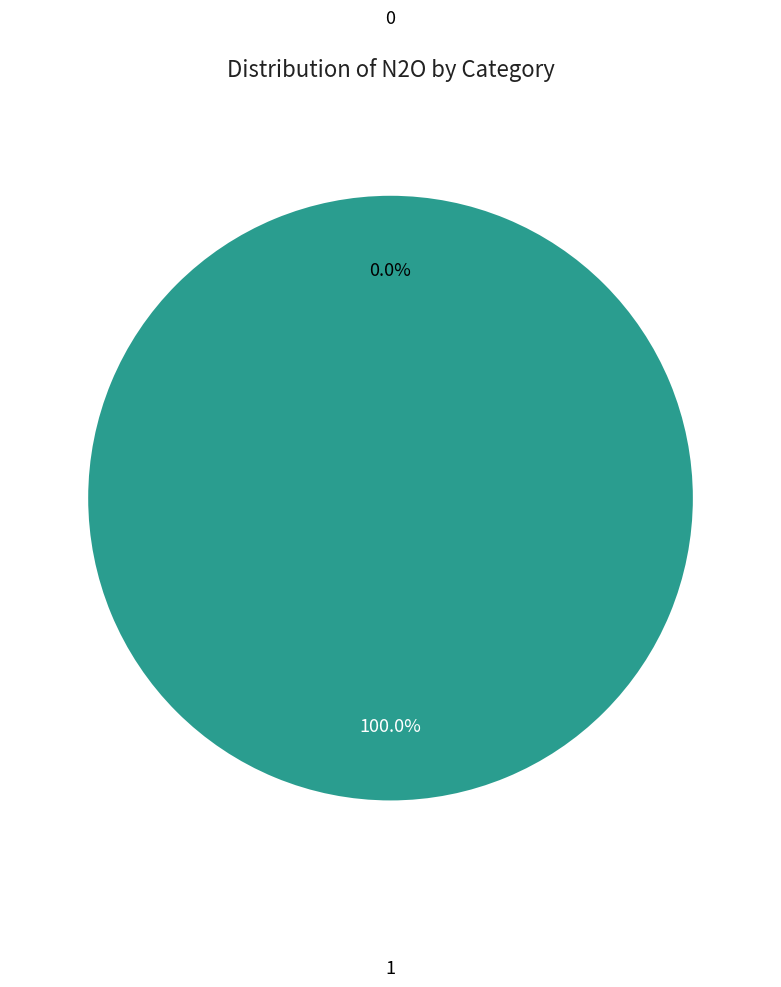

To the nearest percent, what is the difference between the 0 and 1 slice percentages?

100%